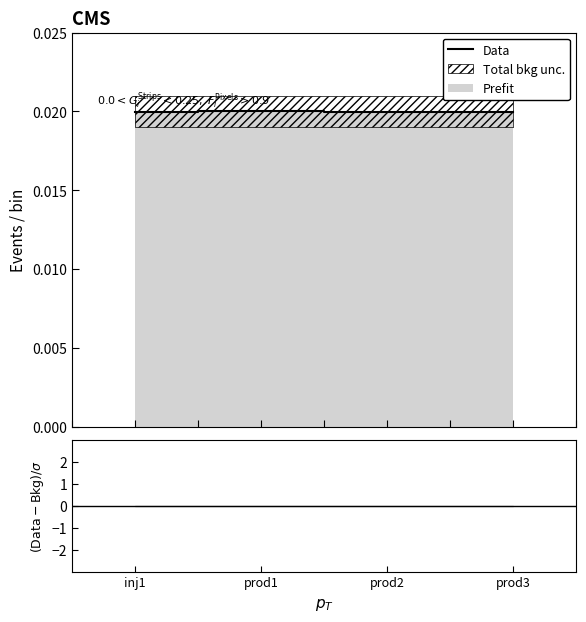

Is it true that the value at prod2 is 0.0?

False